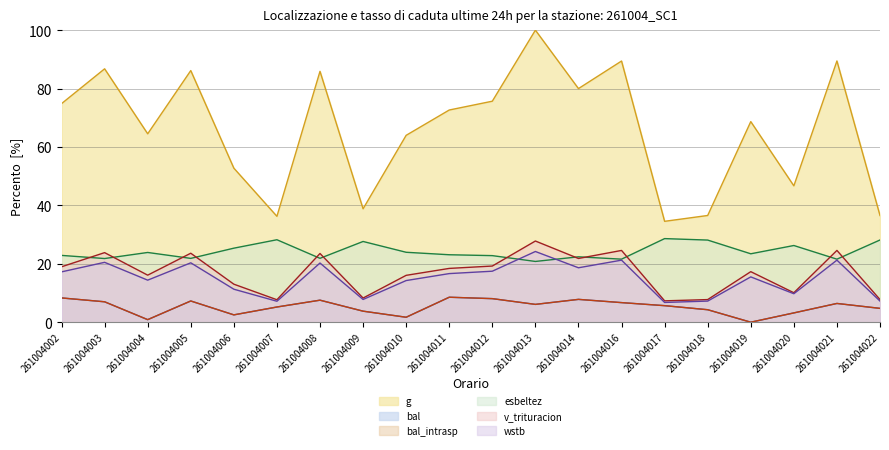

What is the maximum value shown in the chart?

100.0